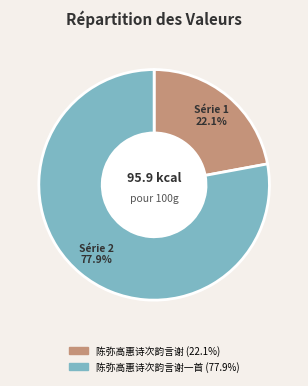

Does any single category account for the majority?

Yes